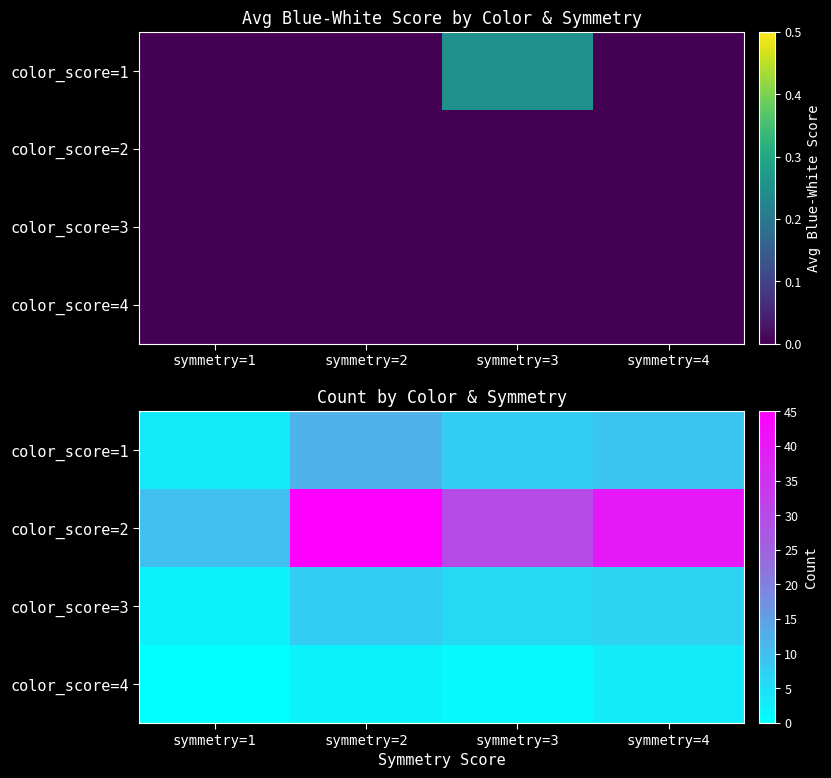

List the series in order of their peak value, lowest first.

color_score=4, color_score=3, color_score=1, color_score=2